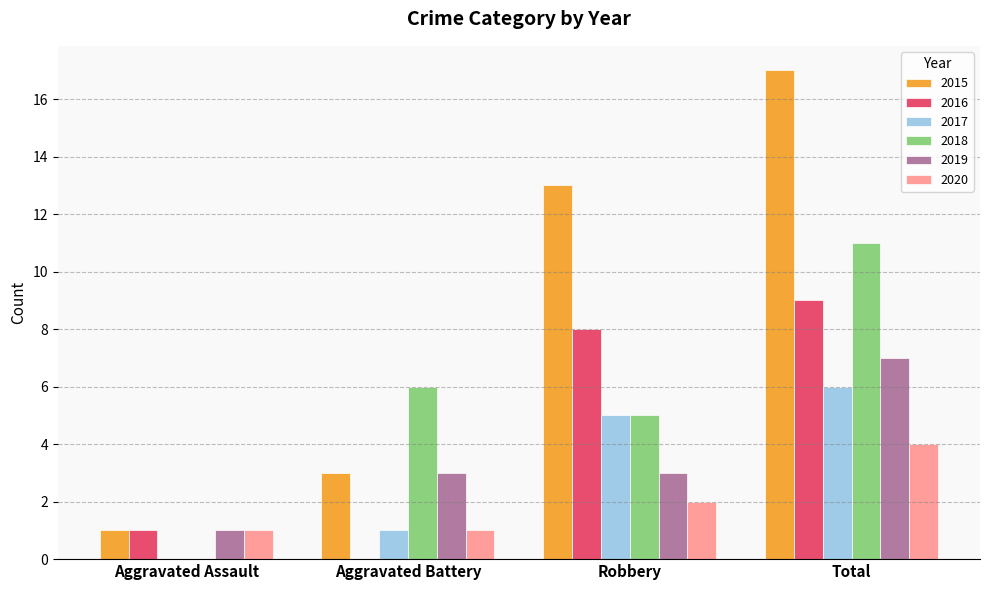

What are all the series names shown in the legend?

2015, 2016, 2017, 2018, 2019, 2020